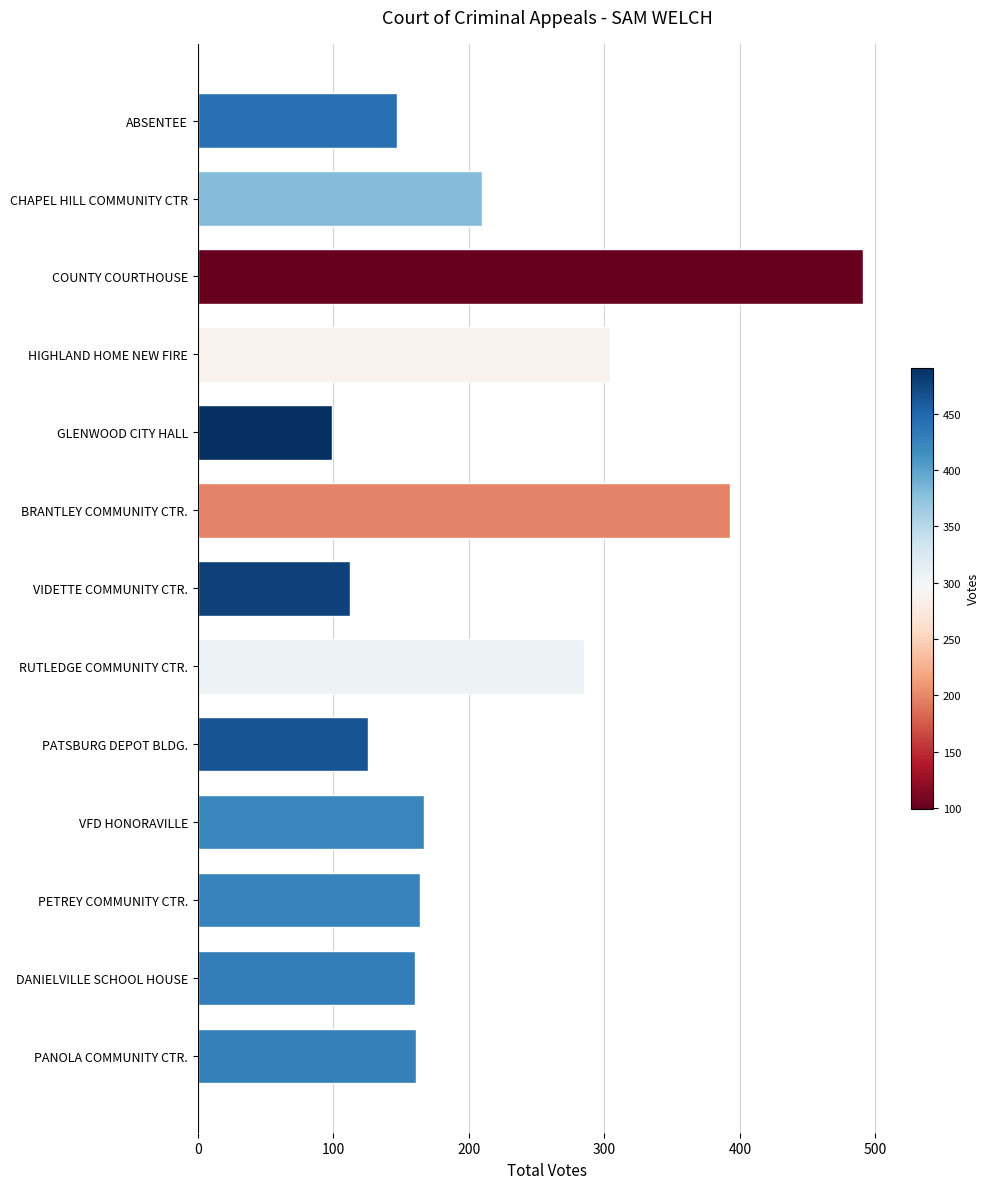

What is the maximum value shown in the chart?

491